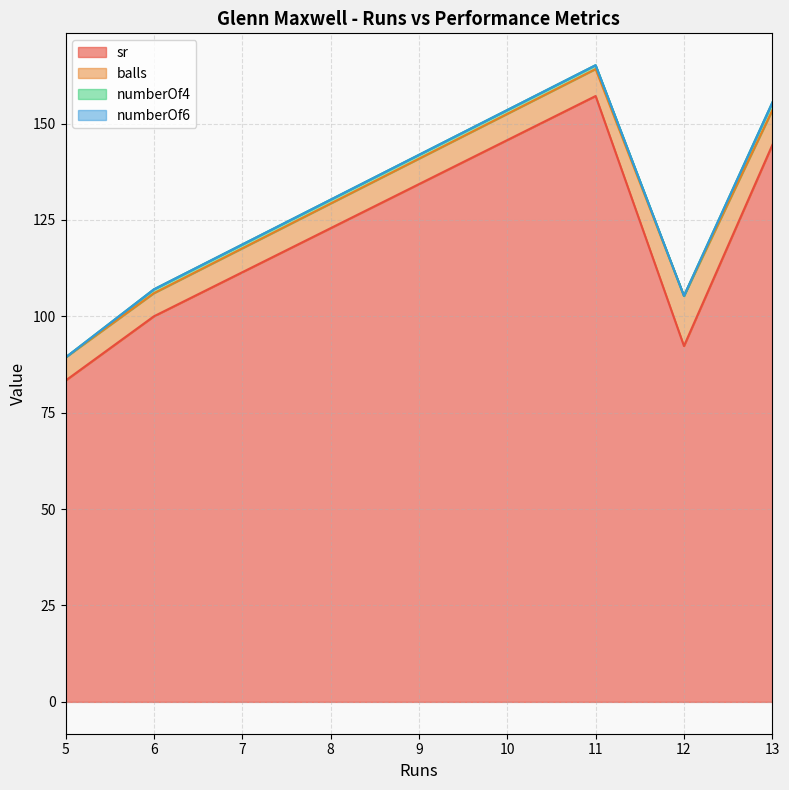

True or false: numberOf6 and sr cross at least once.

False